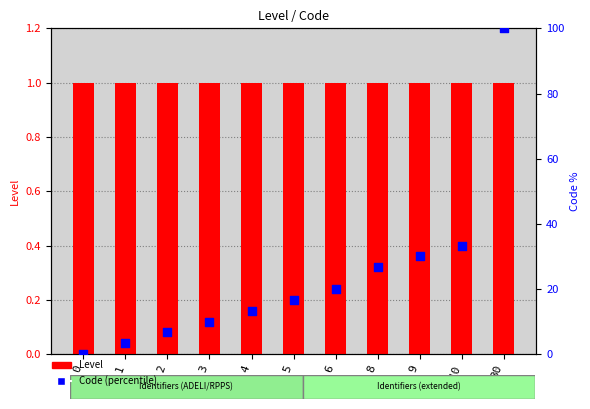

Which series reaches the minimum Y coordinate?

Code (percentile)